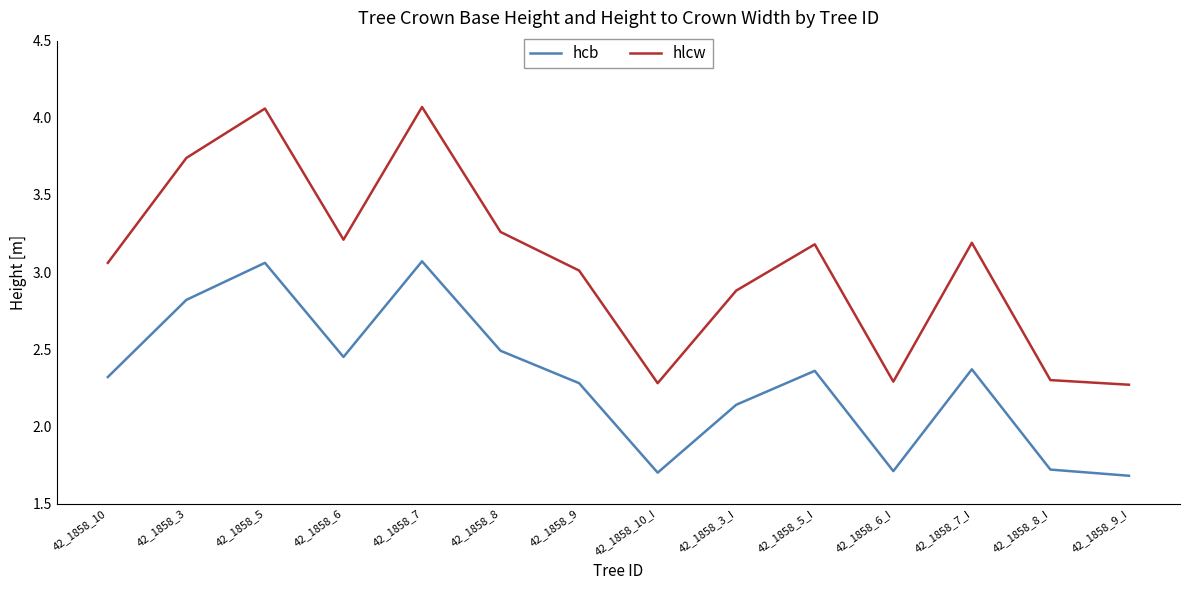

What are all the series names shown in the legend?

hcb, hlcw